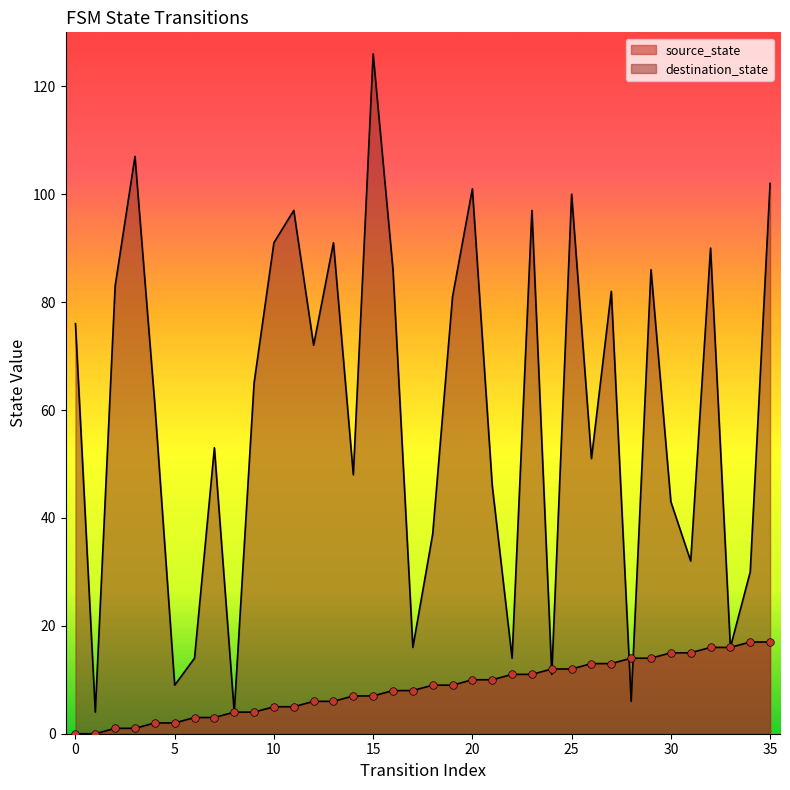

Which series reaches the minimum Y coordinate?

source_state